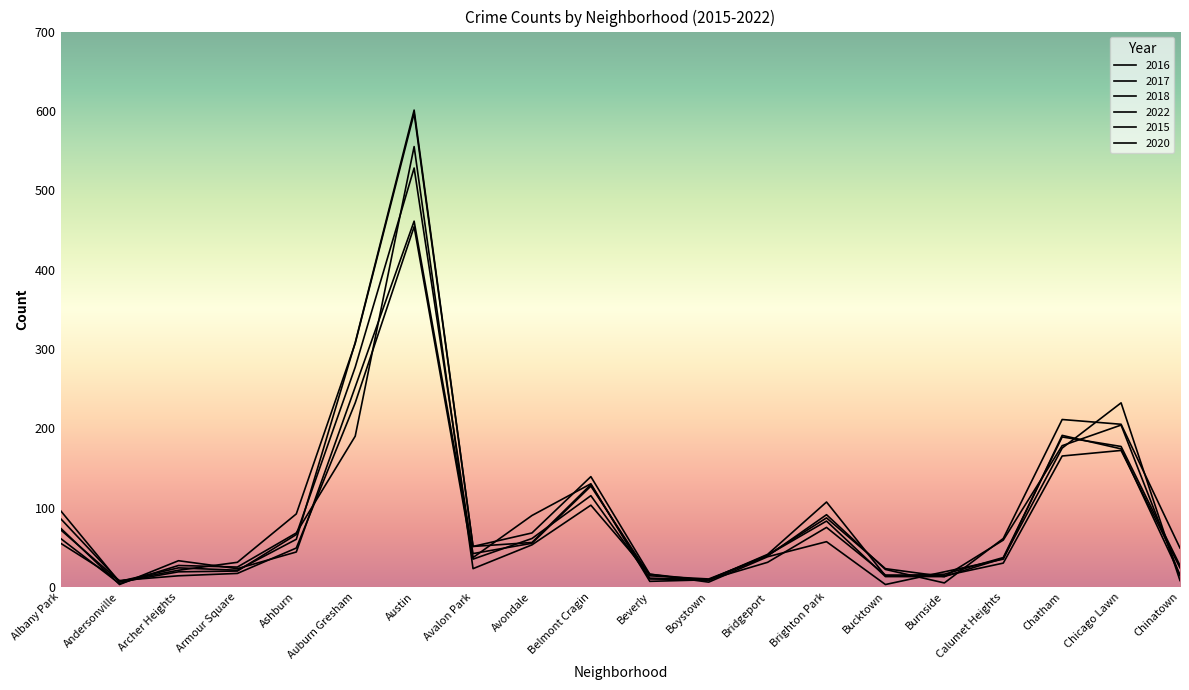

What position from the left is Archer Heights?

3